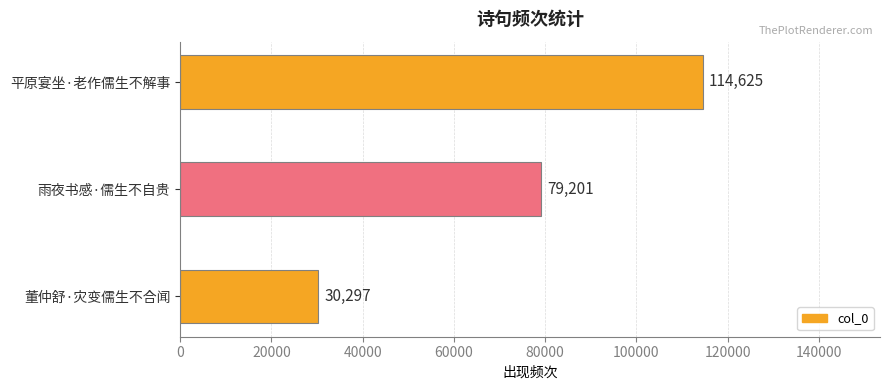

How many bars are there in total?

3